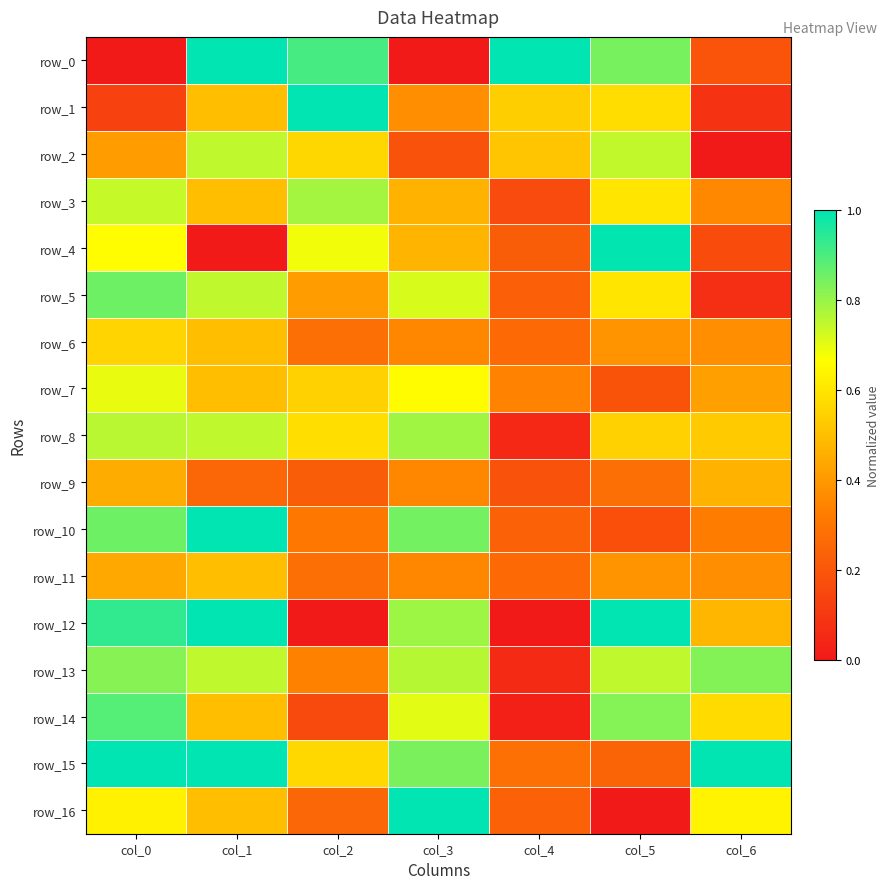

Which category has the lowest value in the row_3 series?

col_4